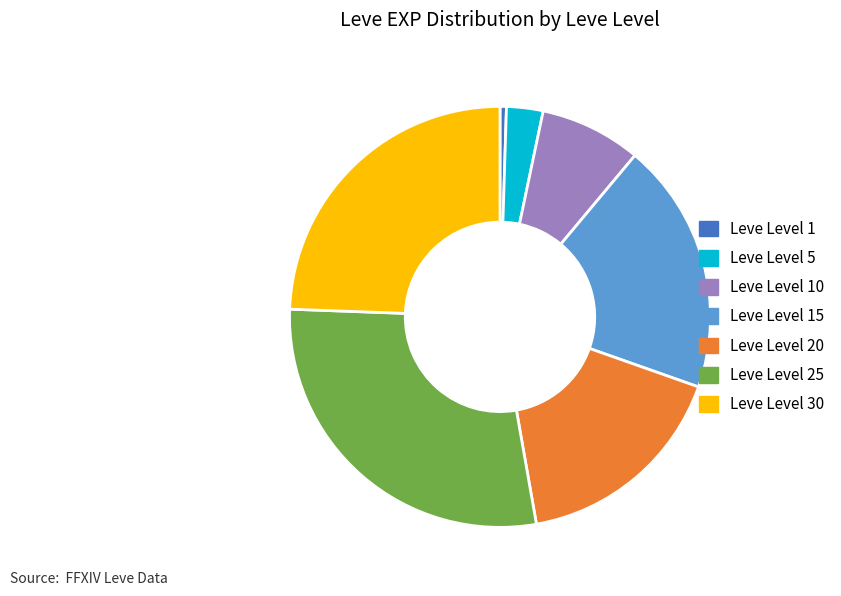

Is there a majority slice in this chart?

No